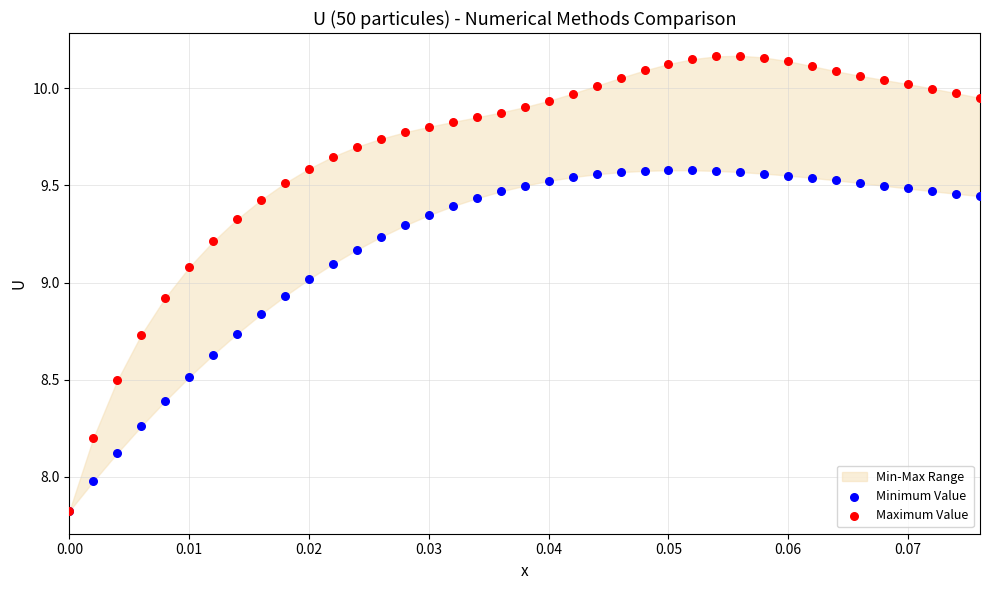

Which series has the largest Y range (max minus min)?

Maximum Value